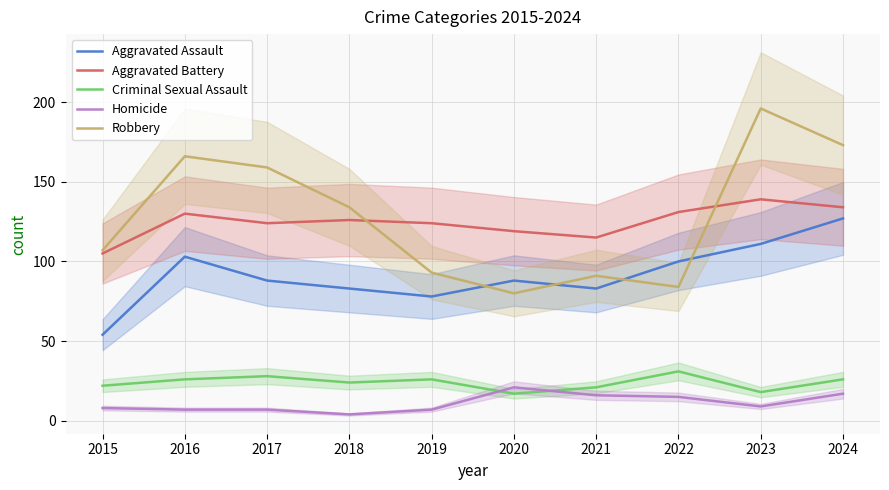

Which category has the highest value in the Robbery series?

2023